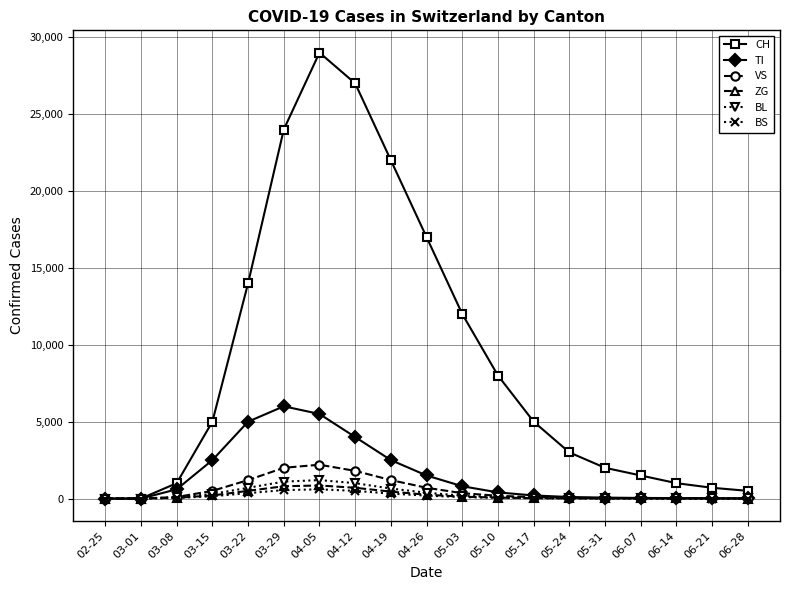

What is the approximate value of VS at 03-29?

2000